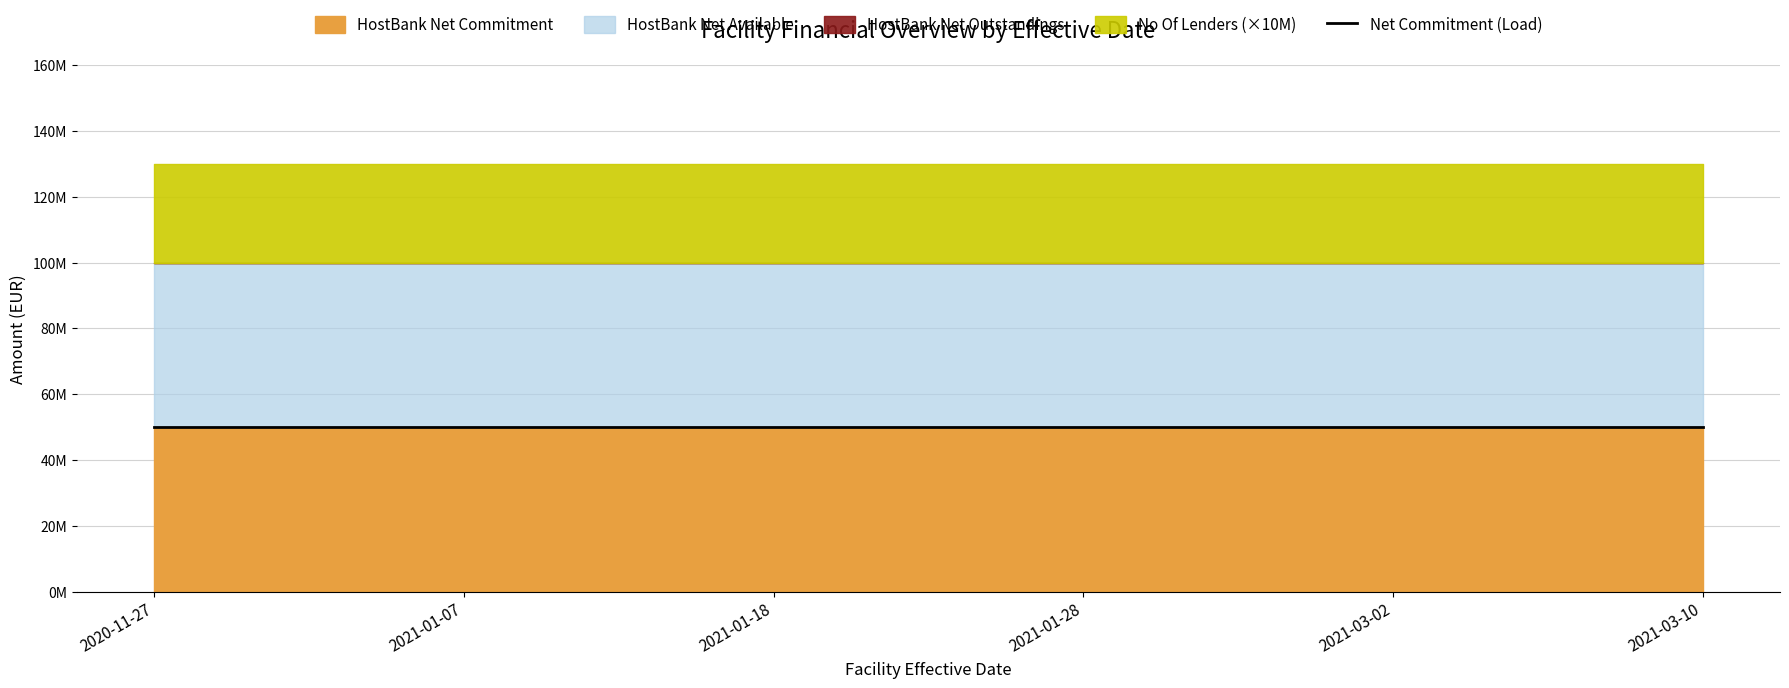

Reading left to right, what are all the values shown in this chart?

HostBank Net Commitment: 2020-11-27=50000000	2021-01-07=50000000	2021-01-18=50000000	2021-01-28=50000000	2021-03-02=50000000	2021-03-10=50000000
HostBank Net Outstandings: 2020-11-27=0	2021-01-07=0	2021-01-18=0	2021-01-28=0	2021-03-02=0	2021-03-10=0
HostBank Net Available: 2020-11-27=50000000	2021-01-07=50000000	2021-01-18=50000000	2021-01-28=50000000	2021-03-02=50000000	2021-03-10=50000000
No Of Lenders: 2020-11-27=3	2021-01-07=3	2021-01-18=3	2021-01-28=3	2021-03-02=3	2021-03-10=3